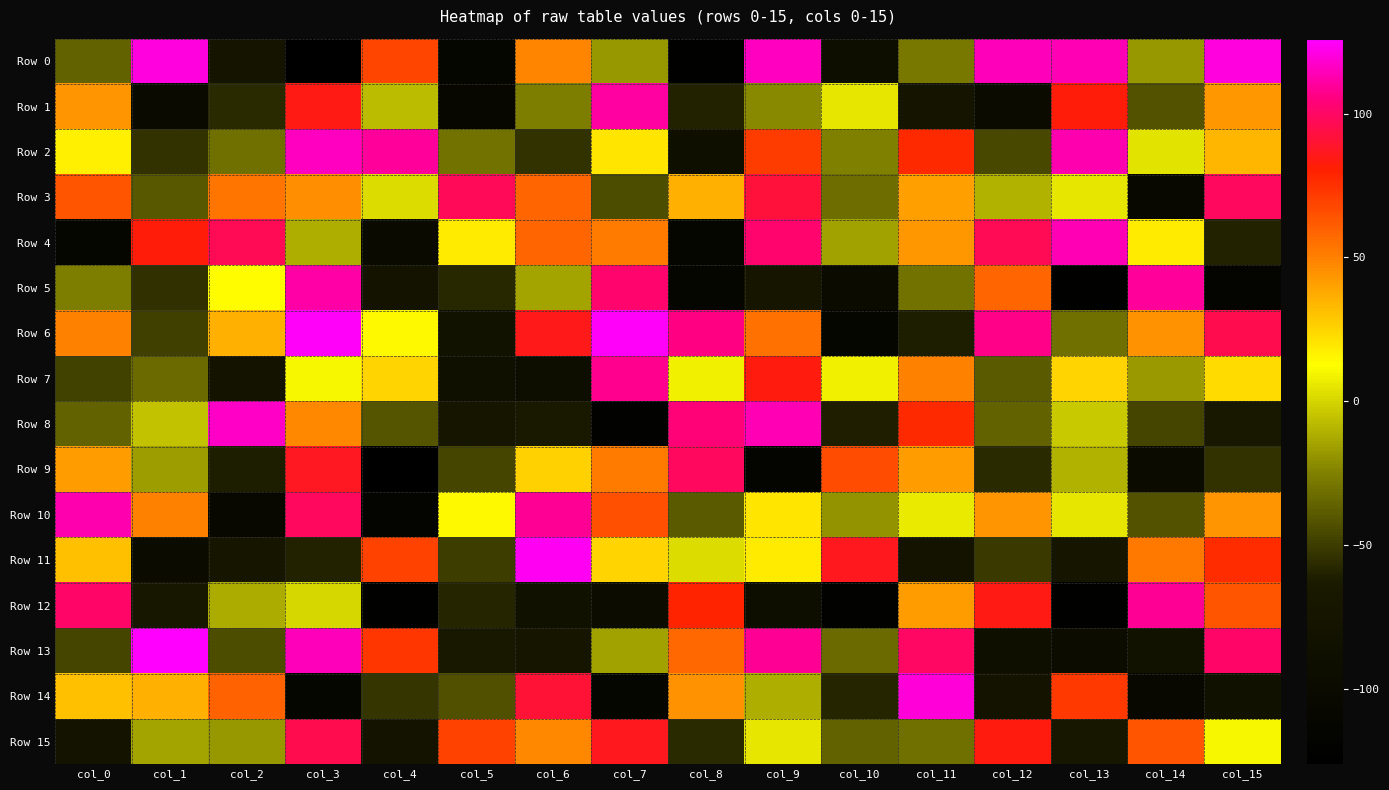

Rank the series by their maximum value, from lowest to highest.

Row 15, Row 3, Row 9, Row 7, Row 12, Row 1, Row 5, Row 10, Row 4, Row 2, Row 8, Row 14, Row 0, Row 11, Row 6, Row 13